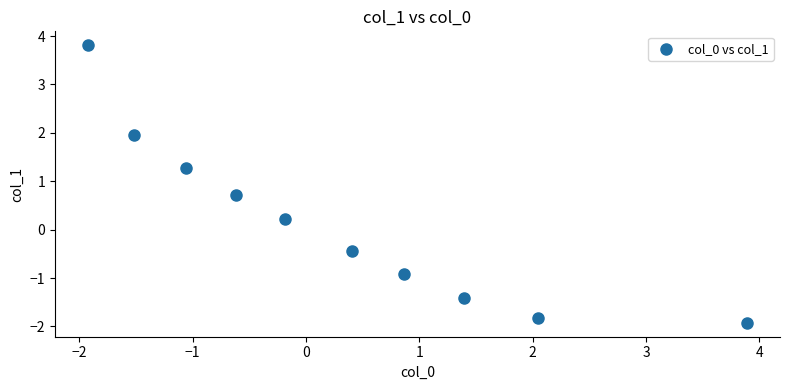

What is the range of Y values (max minus min)?

5.7